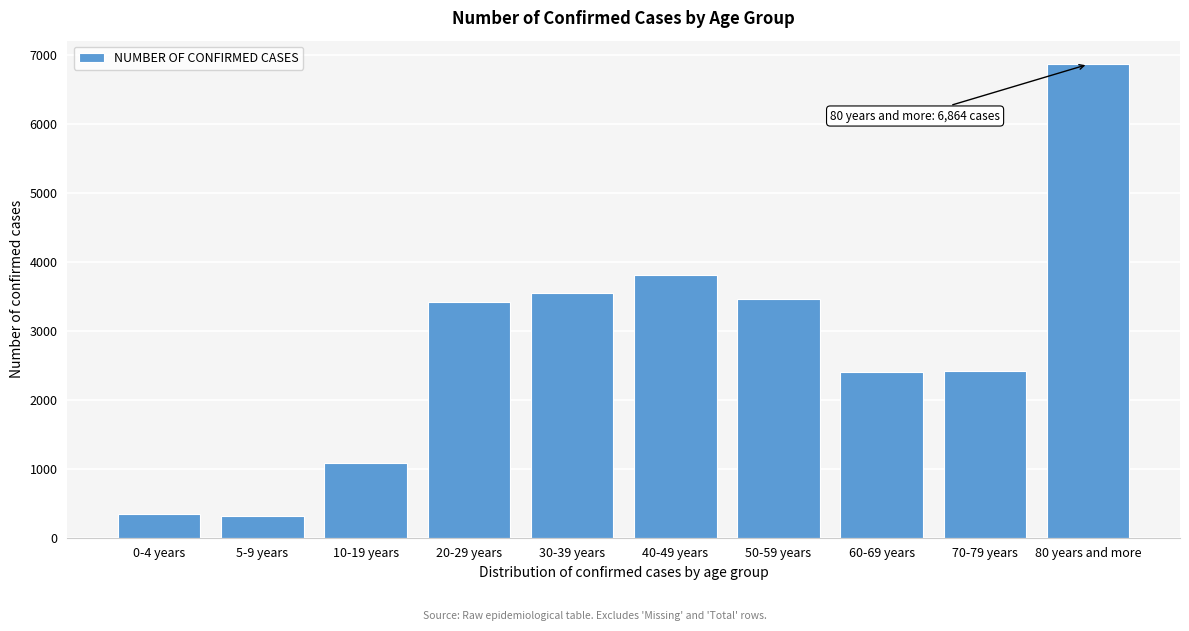

What is the label of the 5th bar from the left?

30-39 years